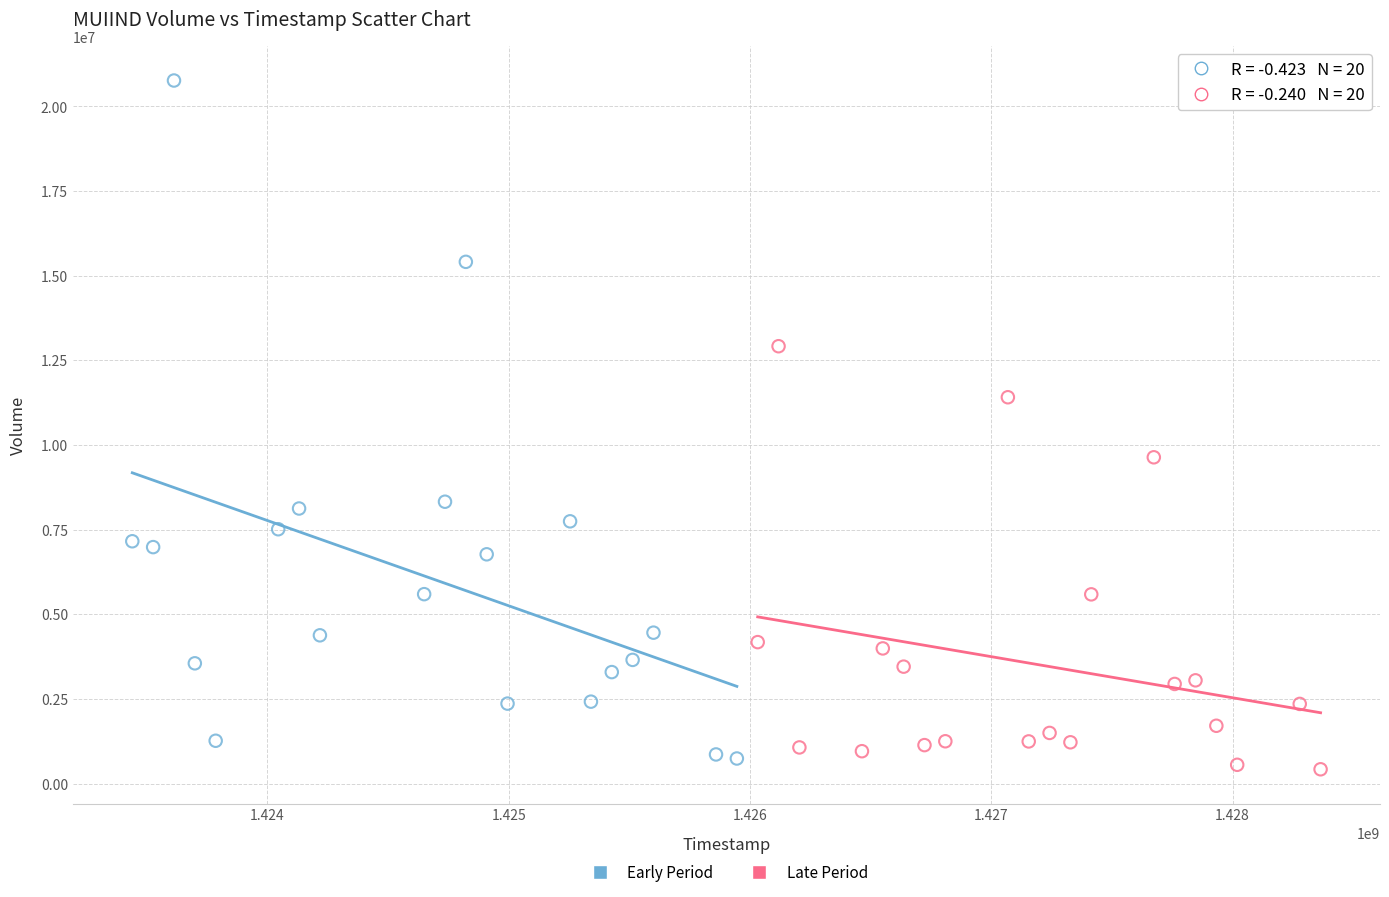

Which series reaches the maximum Y coordinate?

Early Period